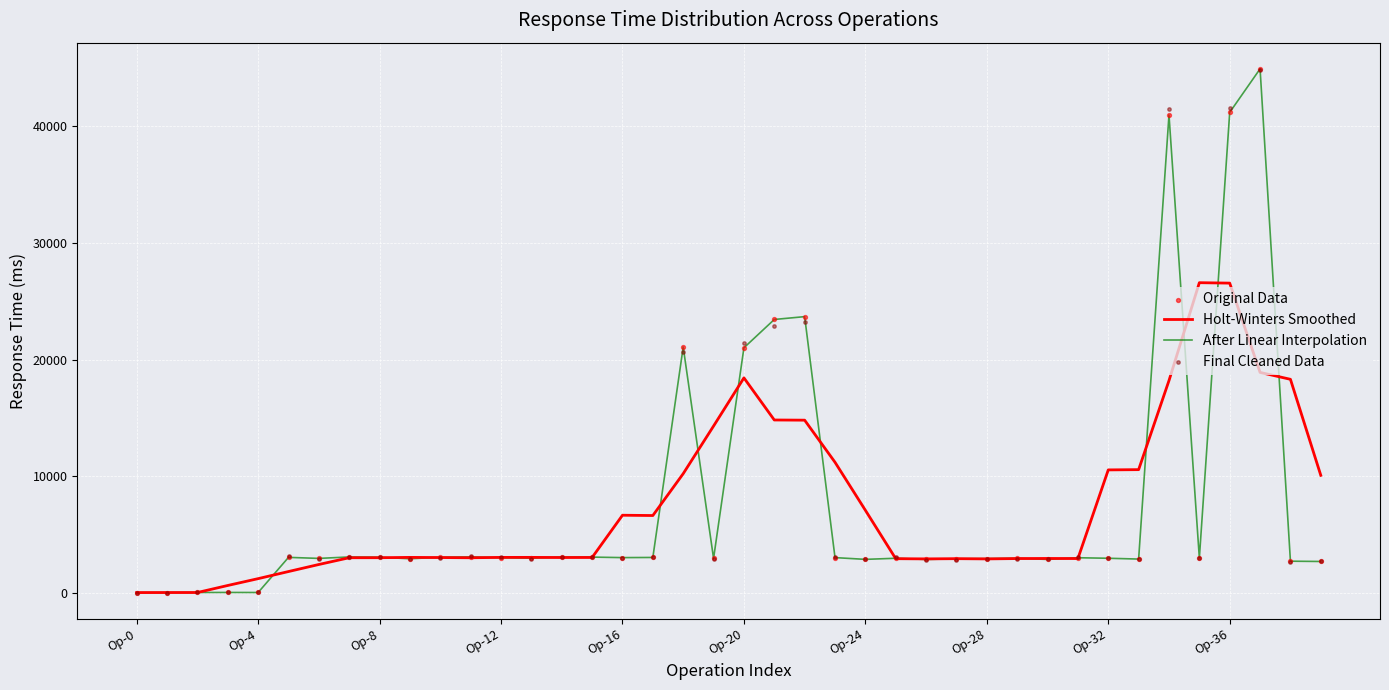

At how many categories does at least one series exceed 36313?

3